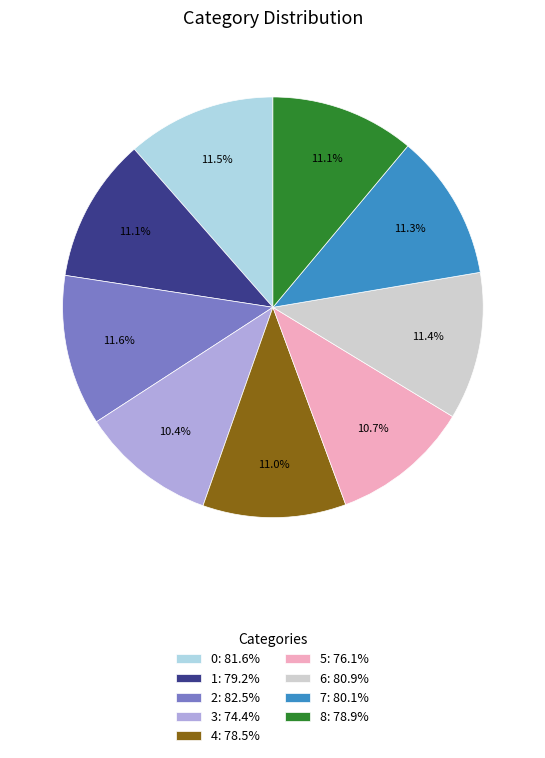

Does 6: 80.9% account for over 50% of the chart?

No